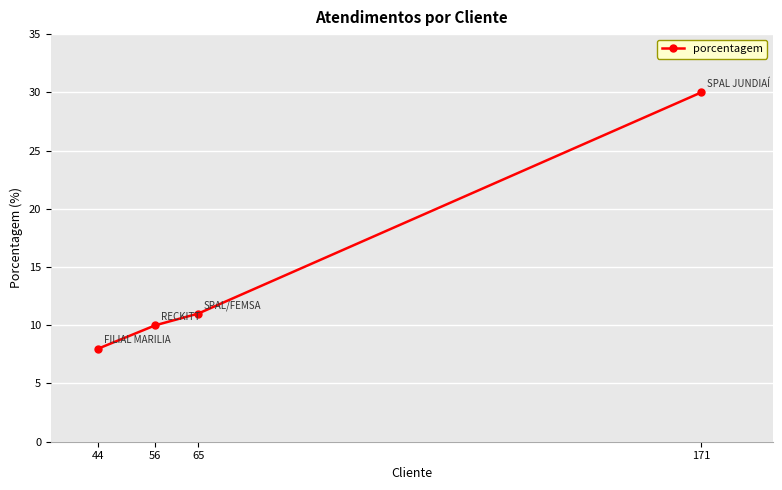

Reading left to right, list all the values displayed in this chart.

44=8	56=10	65=11	171=30